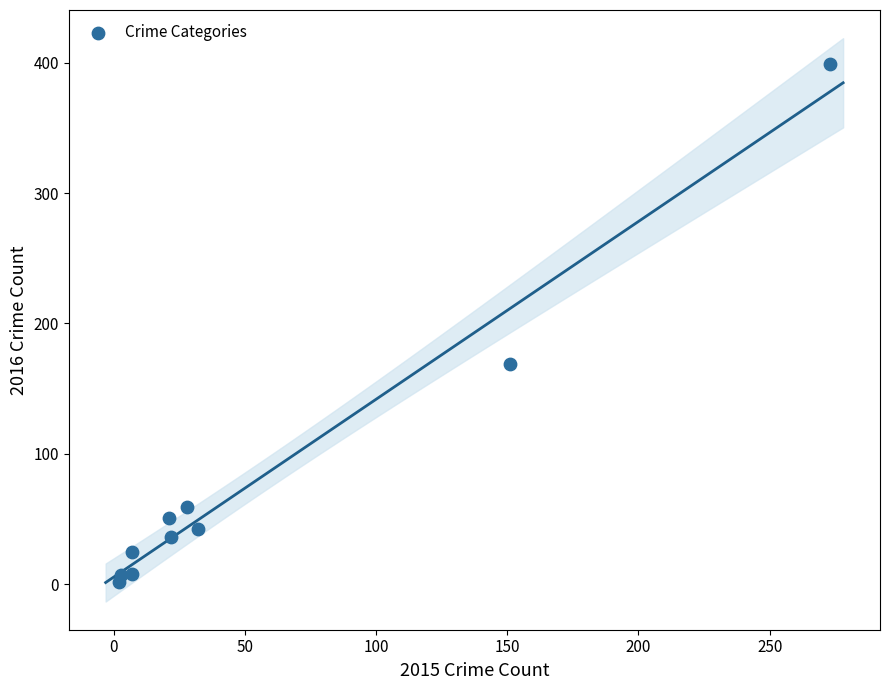

What is the range of X values (max minus min)?

271